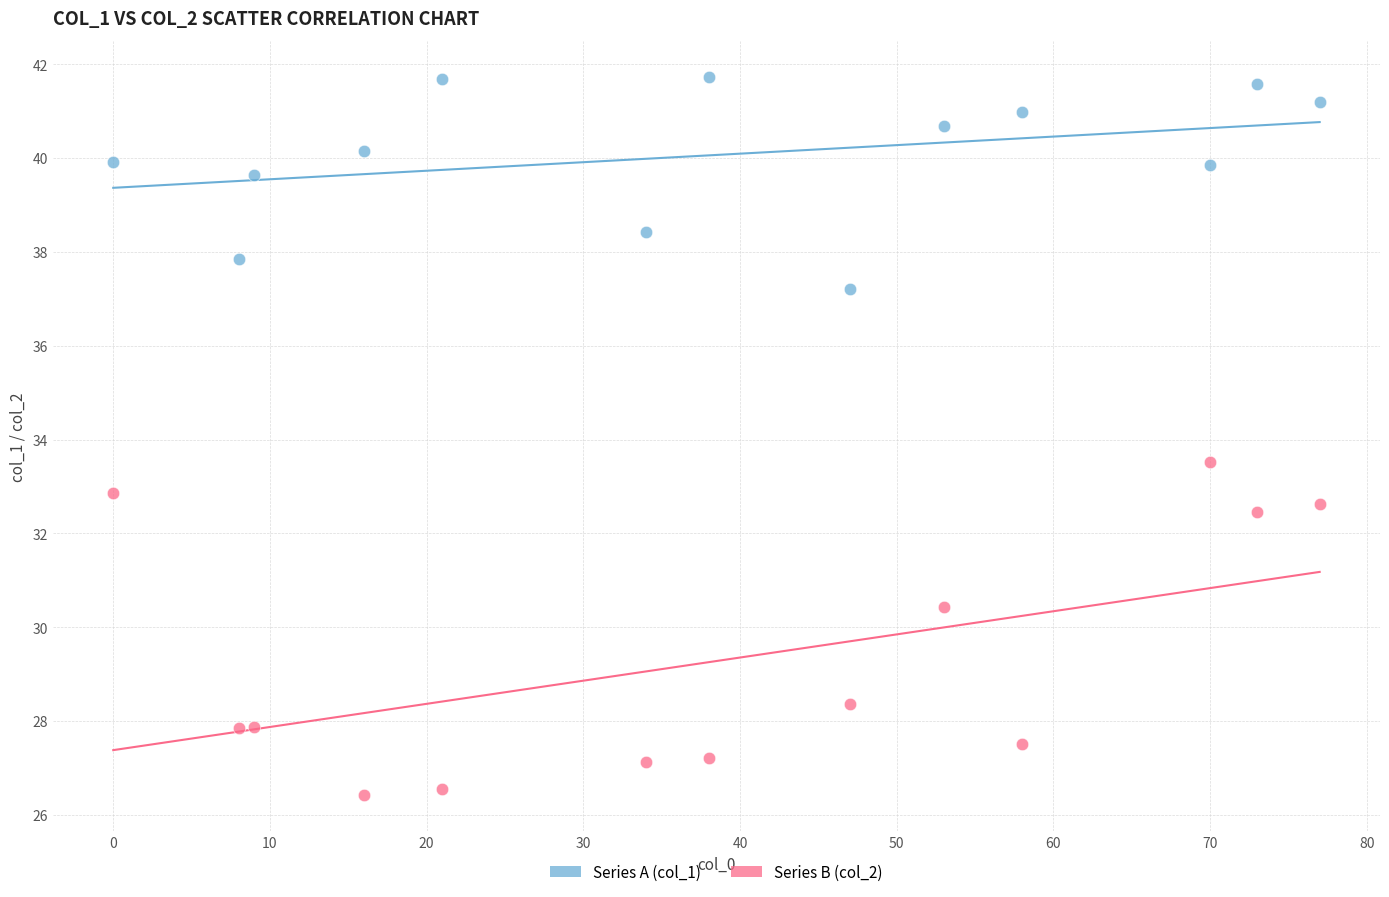

Across all series, what Y value is closest to 34?

33.5